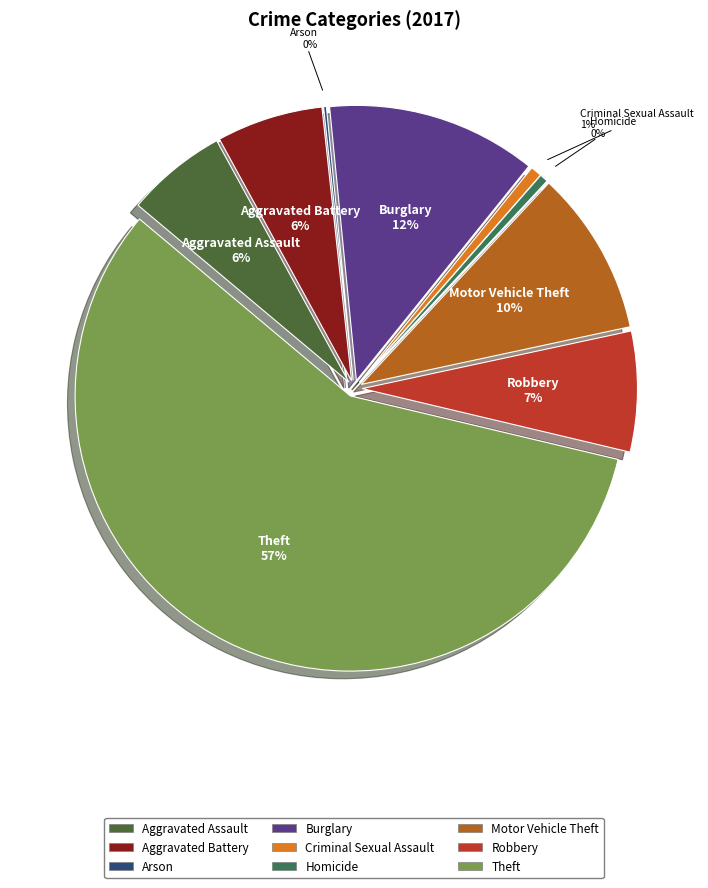

Which slice represents more than half of the pie?

Theft